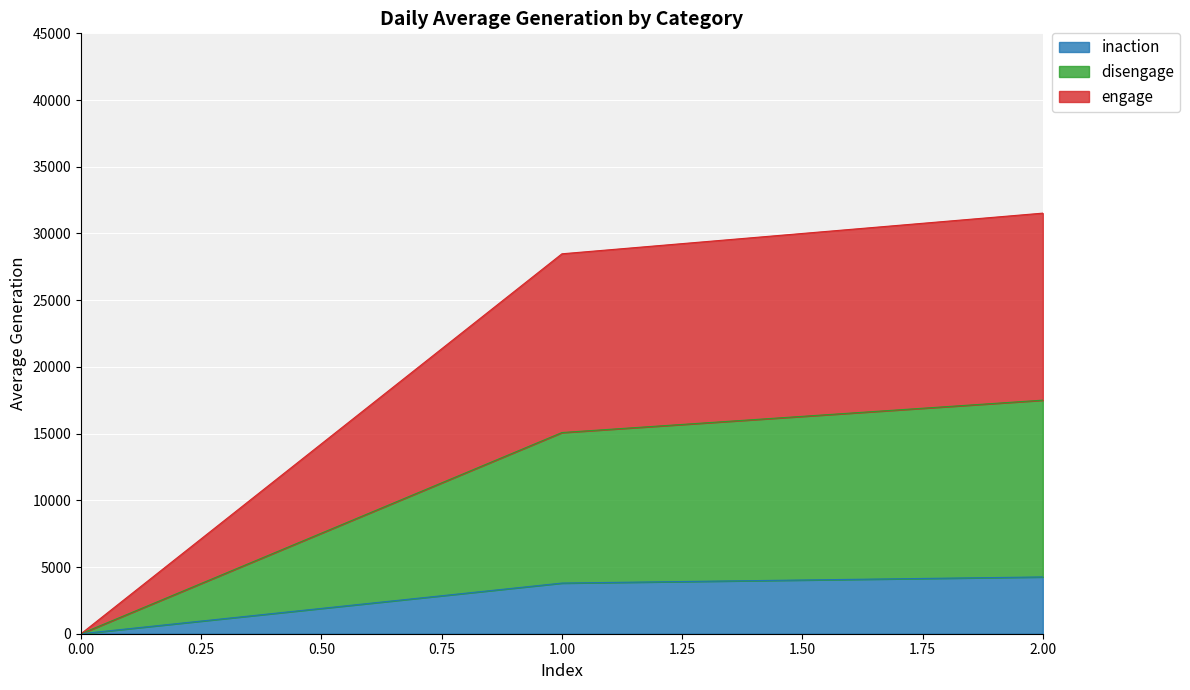

What is the difference between the maximum and second lowest values in the disengage series?

2428